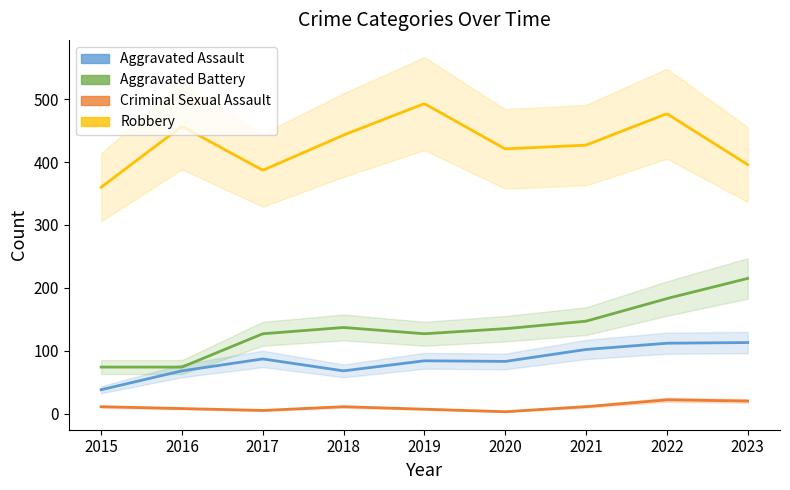

Which series has the largest range (max minus min)?

Aggravated Battery